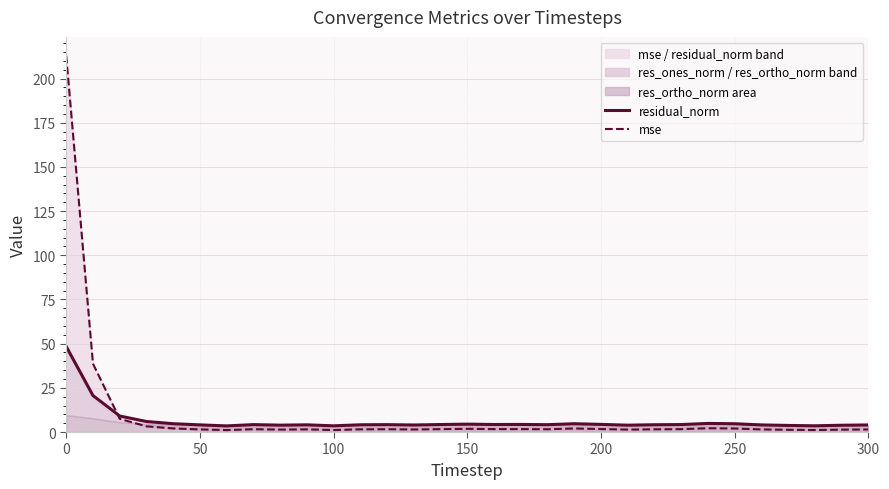

Rank the series by their average value, from highest to lowest.

mse, residual_norm